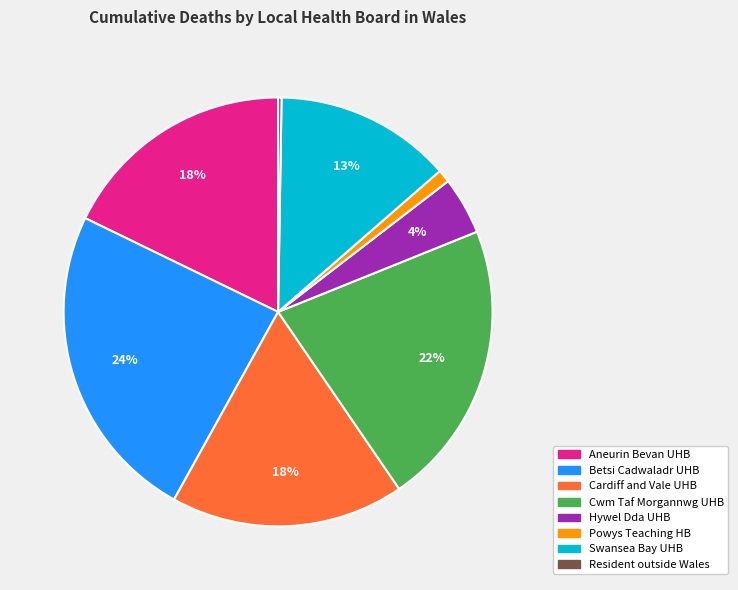

Is there a majority slice in this chart?

No